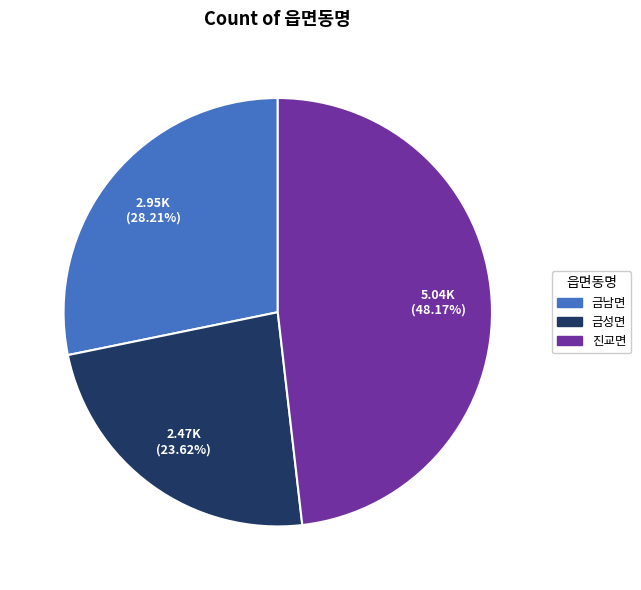

To the nearest percent, what is the combined percentage of 금성면 and 진교면?

72%